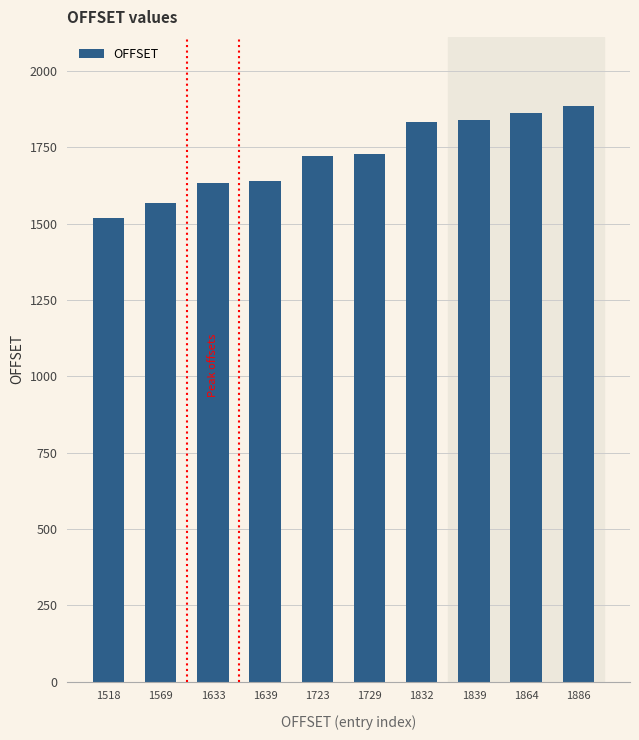

What is the difference between the values at 1729 and 1633?

96